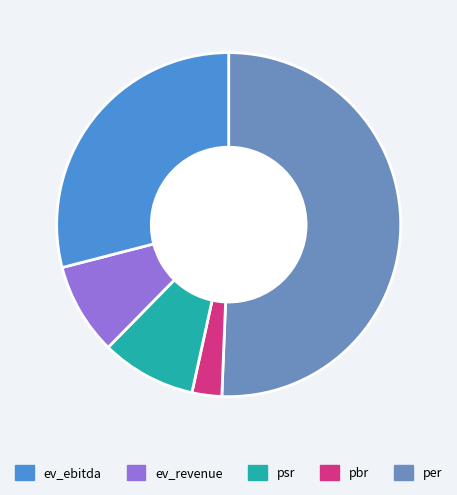

Does any single category account for the majority?

Yes